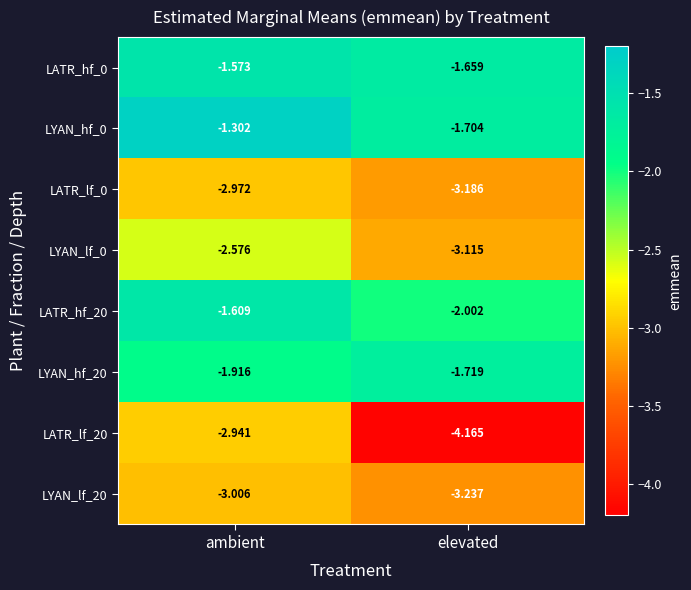

Which series has the largest range (max minus min)?

LATR_lf_20